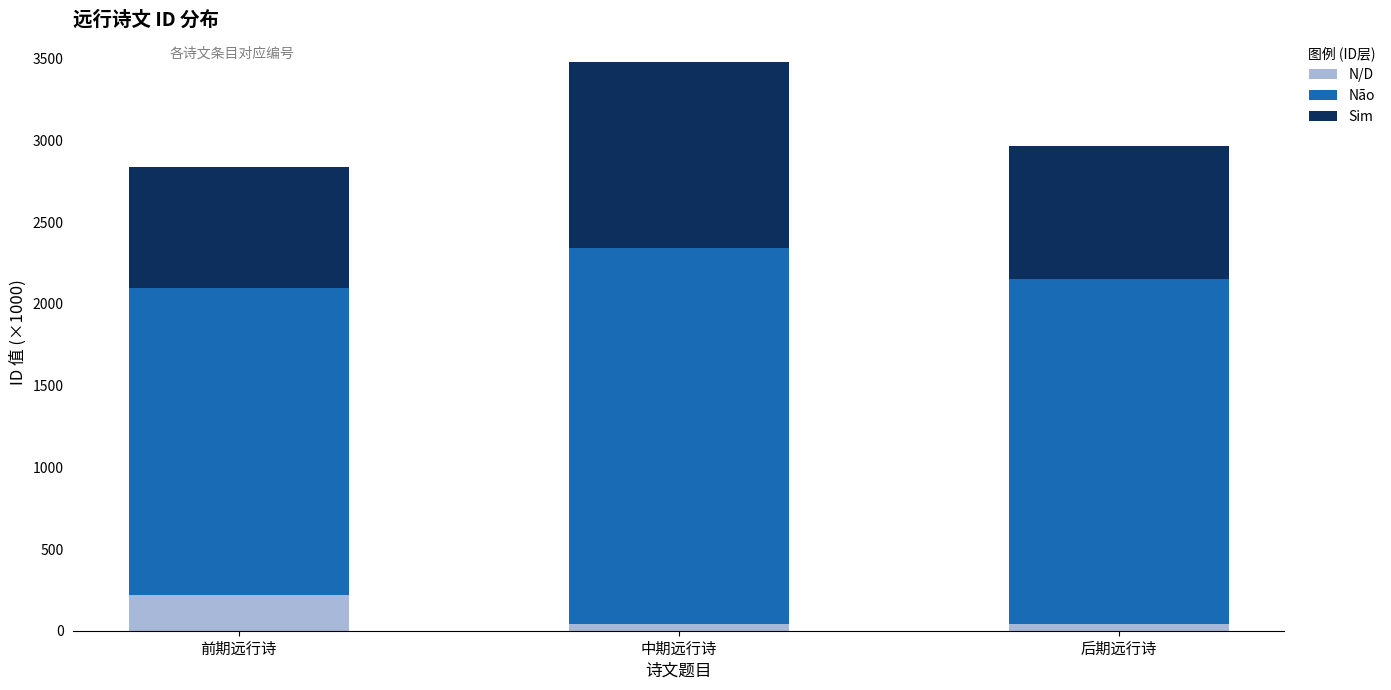

What is the difference between the maximum and minimum values in the N/D series?

175.1